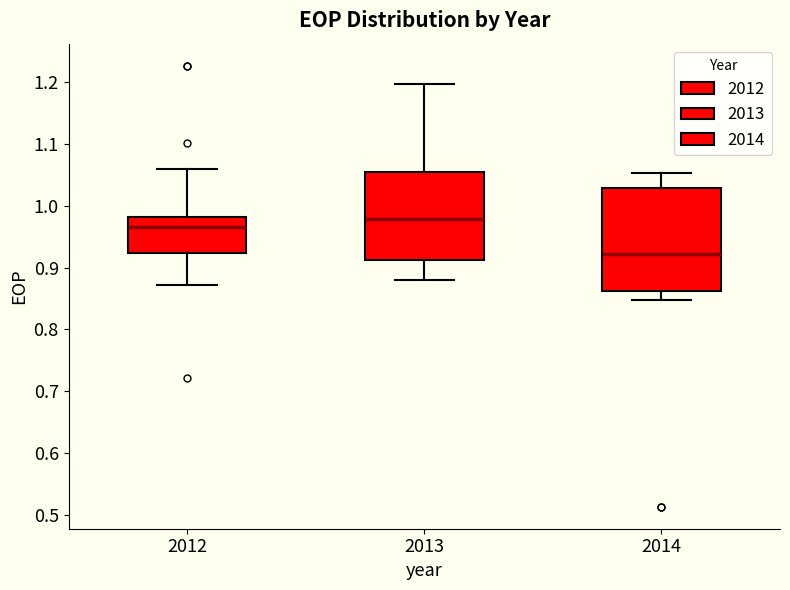

Which box is the tallest, from its lower edge to its upper edge?

2014